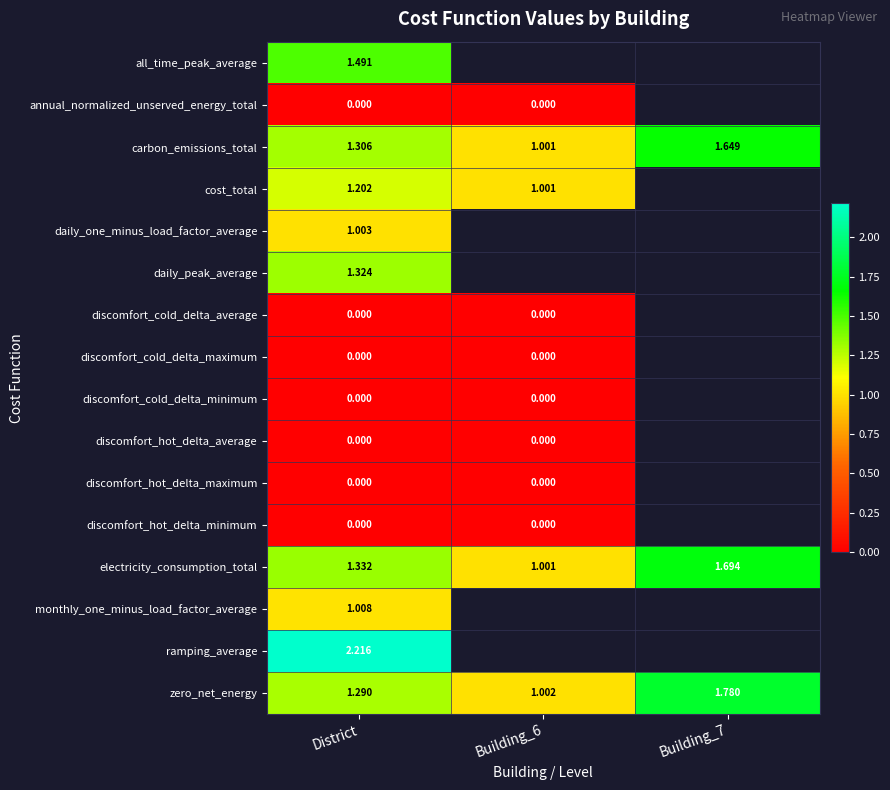

Is the value of ramping_average at District greater than the value of electricity_consumption_total at District?

Yes